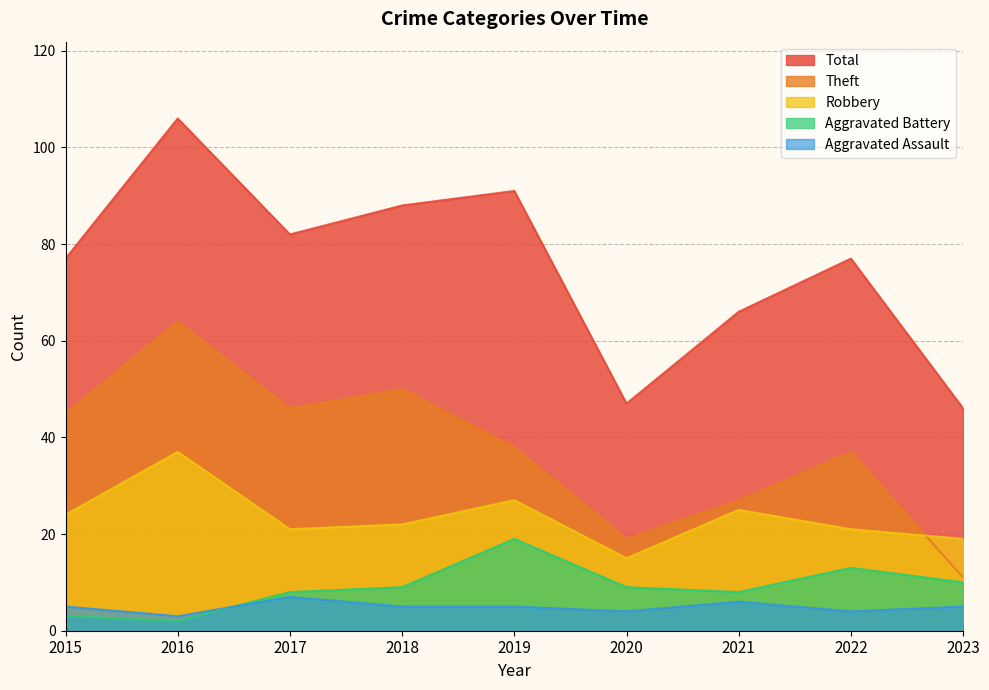

Rank the series by their maximum value, from highest to lowest.

Total, Theft, Robbery, Aggravated Battery, Aggravated Assault